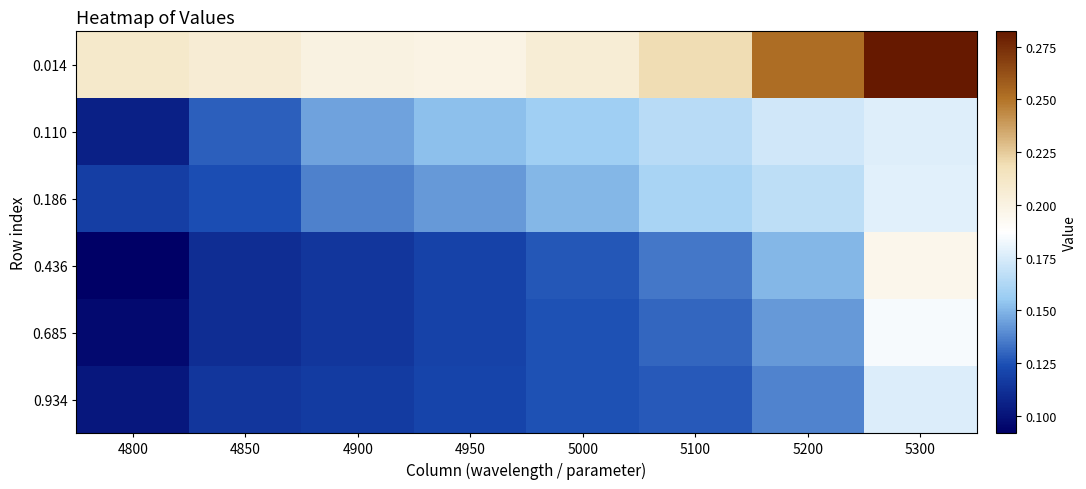

Reading left to right, extract all data points from this chart.

0.014: 4800=0.2	4850=0.2	4900=0.2	4950=0.2	5000=0.2	5100=0.2	5200=0.3	5300=0.3
0.110: 4800=0.1	4850=0.1	4900=0.1	4950=0.2	5000=0.2	5100=0.2	5200=0.2	5300=0.2
0.186: 4800=0.1	4850=0.1	4900=0.1	4950=0.1	5000=0.2	5100=0.2	5200=0.2	5300=0.2
0.436: 4800=0.1	4850=0.1	4900=0.1	4950=0.1	5000=0.1	5100=0.1	5200=0.2	5300=0.2
0.685: 4800=0.1	4850=0.1	4900=0.1	4950=0.1	5000=0.1	5100=0.1	5200=0.1	5300=0.2
0.934: 4800=0.1	4850=0.1	4900=0.1	4950=0.1	5000=0.1	5100=0.1	5200=0.1	5300=0.2